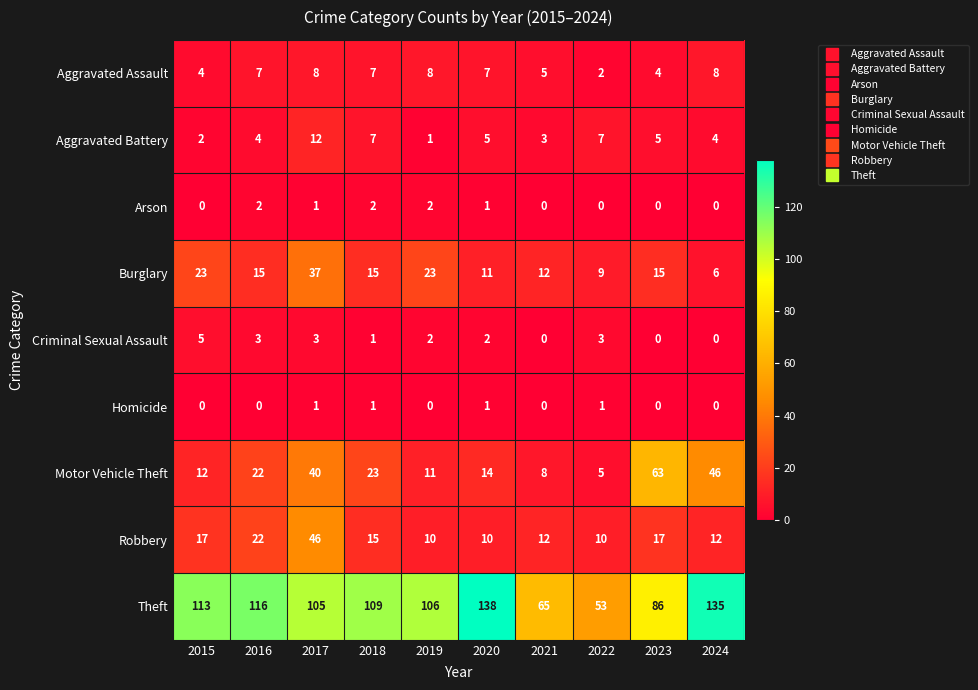

At which category is the sum across all series the highest?

2017